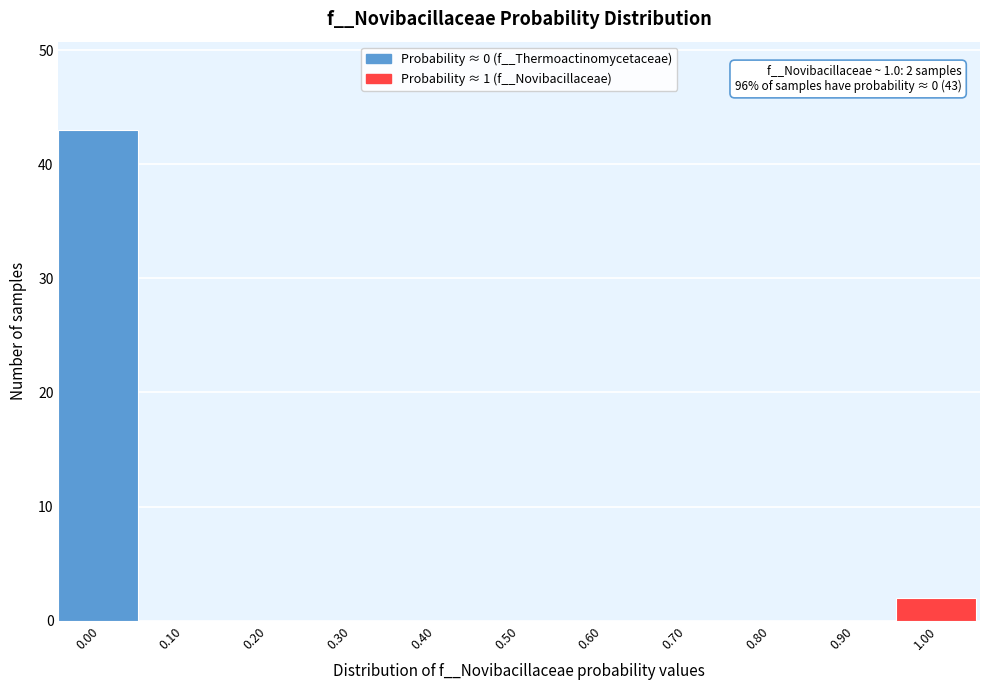

Which range on the x-axis has the tallest bar?

-0.05 to 0.05